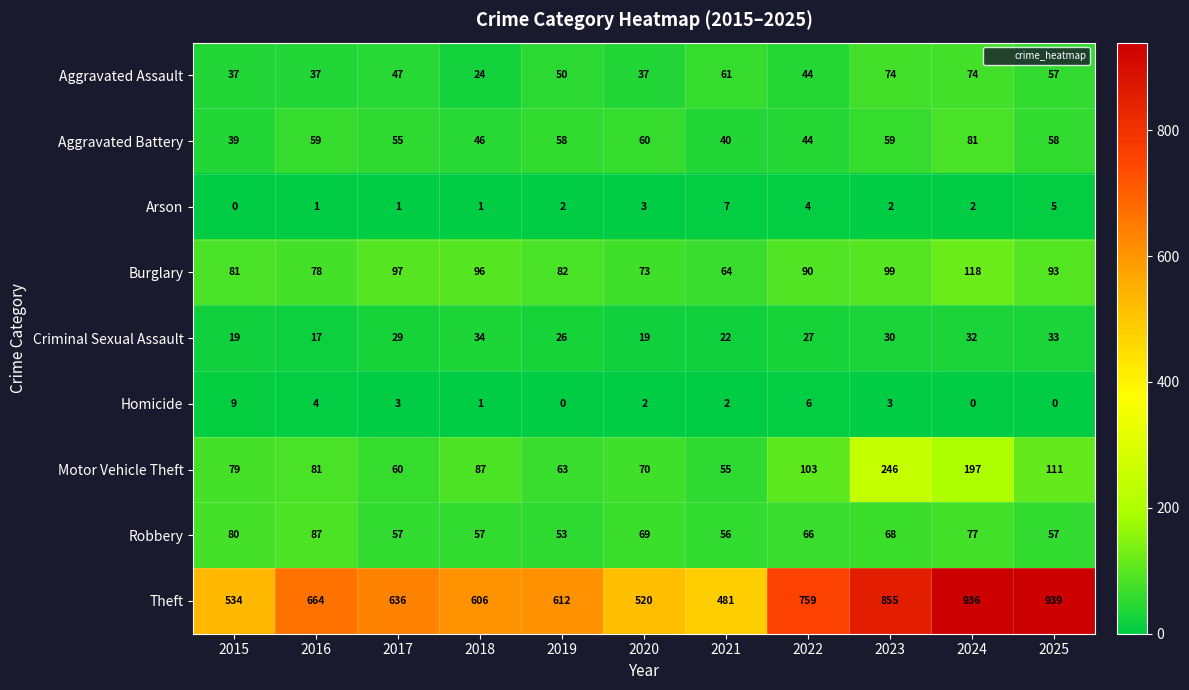

At how many categories does at least one series exceed 184?

11